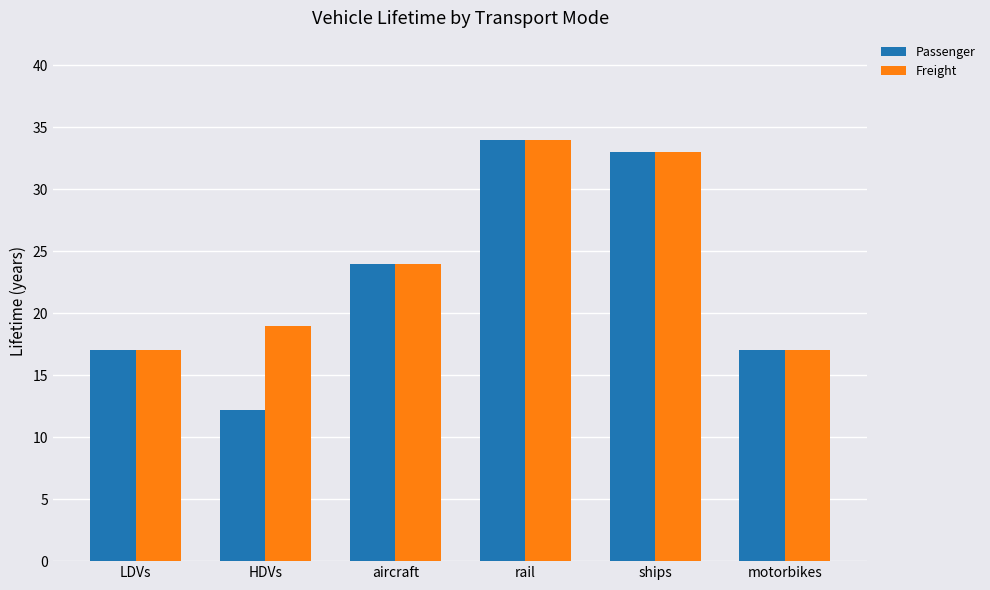

What is the total value across all series at aircraft?

48.0